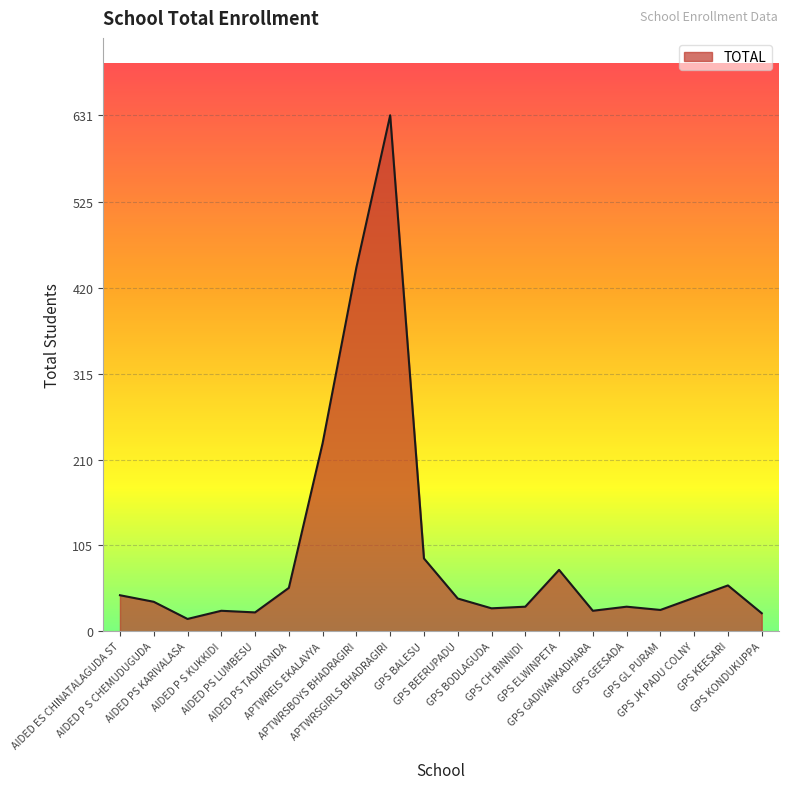

Between APTWRSGIRLS BHADRAGIRI and AIDED PS KARIVALASA, which is larger?

APTWRSGIRLS BHADRAGIRI